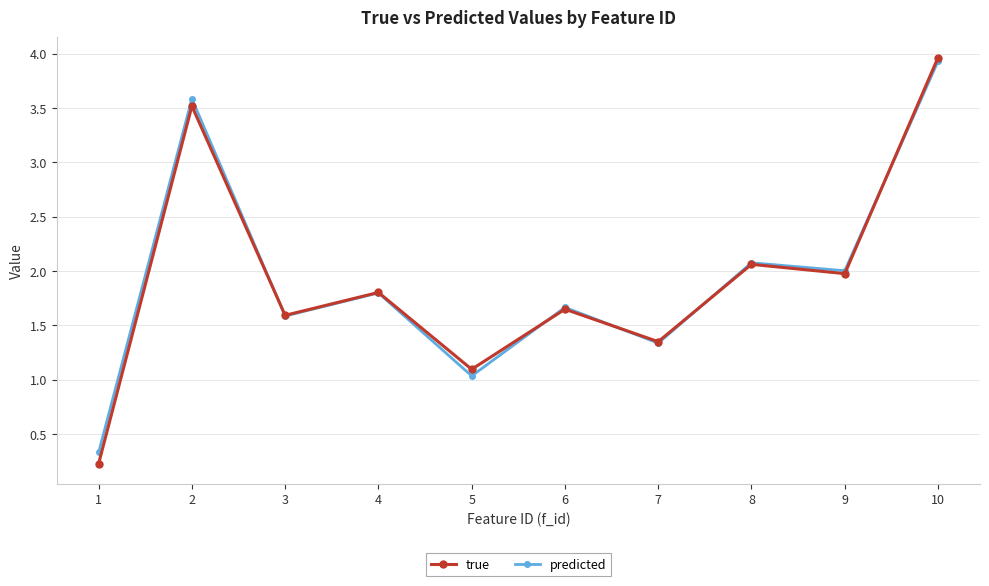

What is the value of the true point at the 4th from the left?

1.8